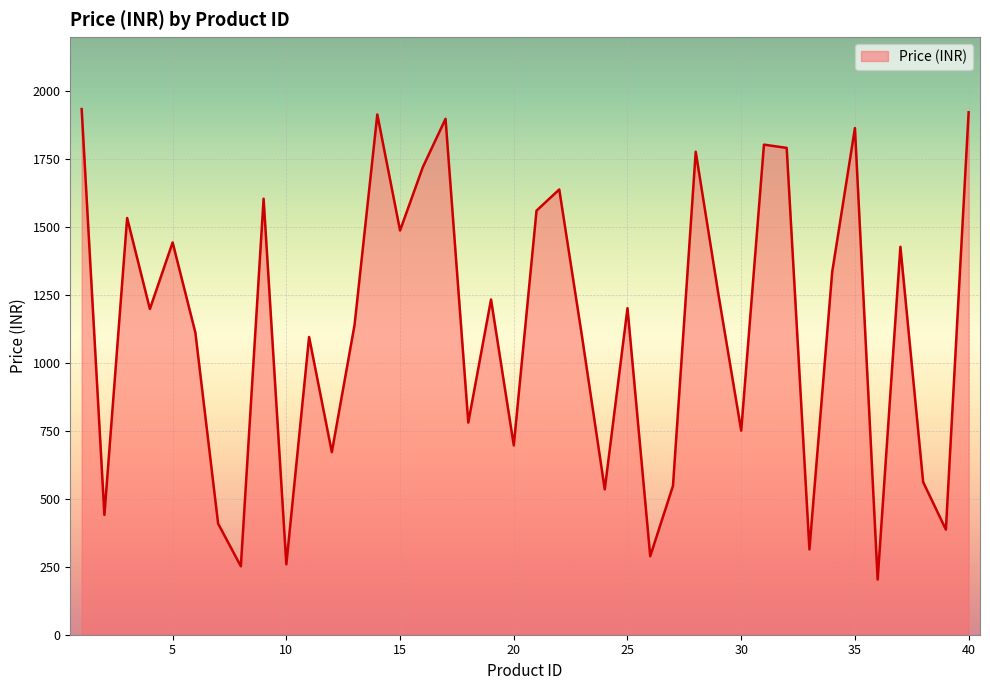

What is the difference between the second highest and second lowest values?

1671